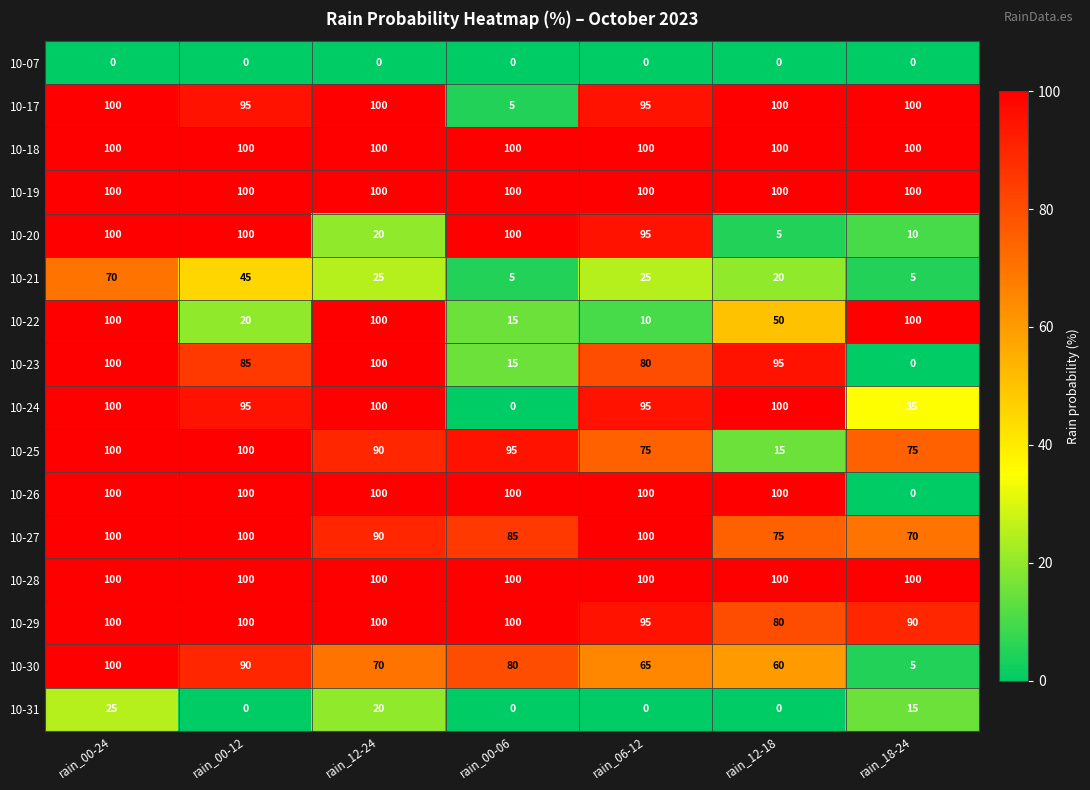

Count the number of categories in the chart.

7